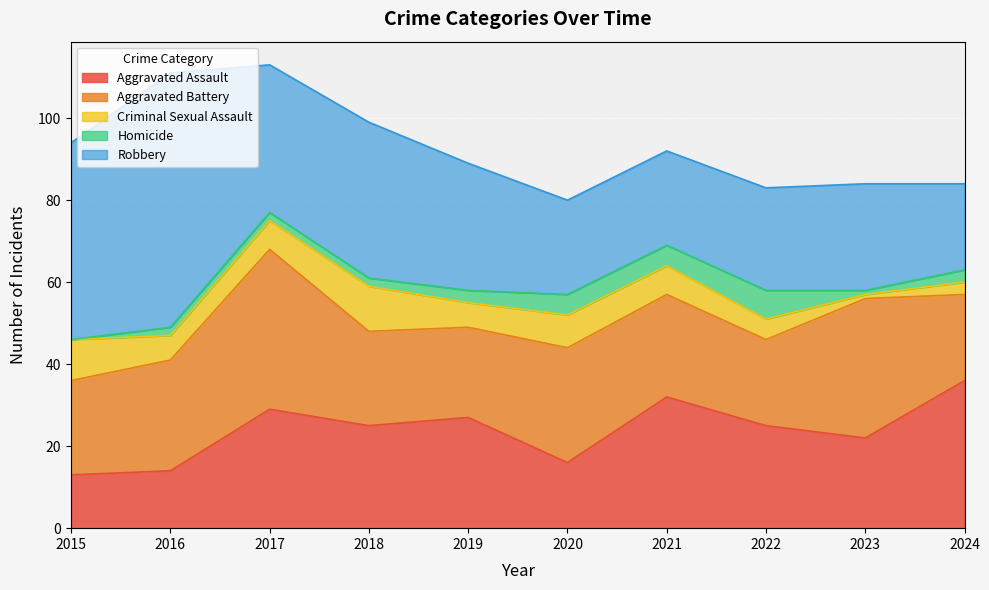

At which category is the sum across all series the highest?

2017